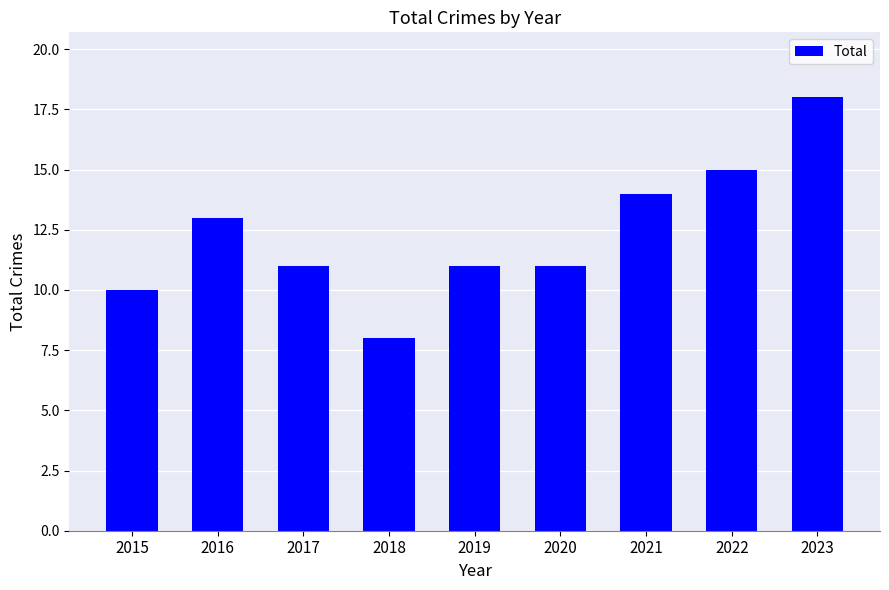

Reading right to left, what are all the values shown in this chart?

18	15	14	11	11	8	11	13	10